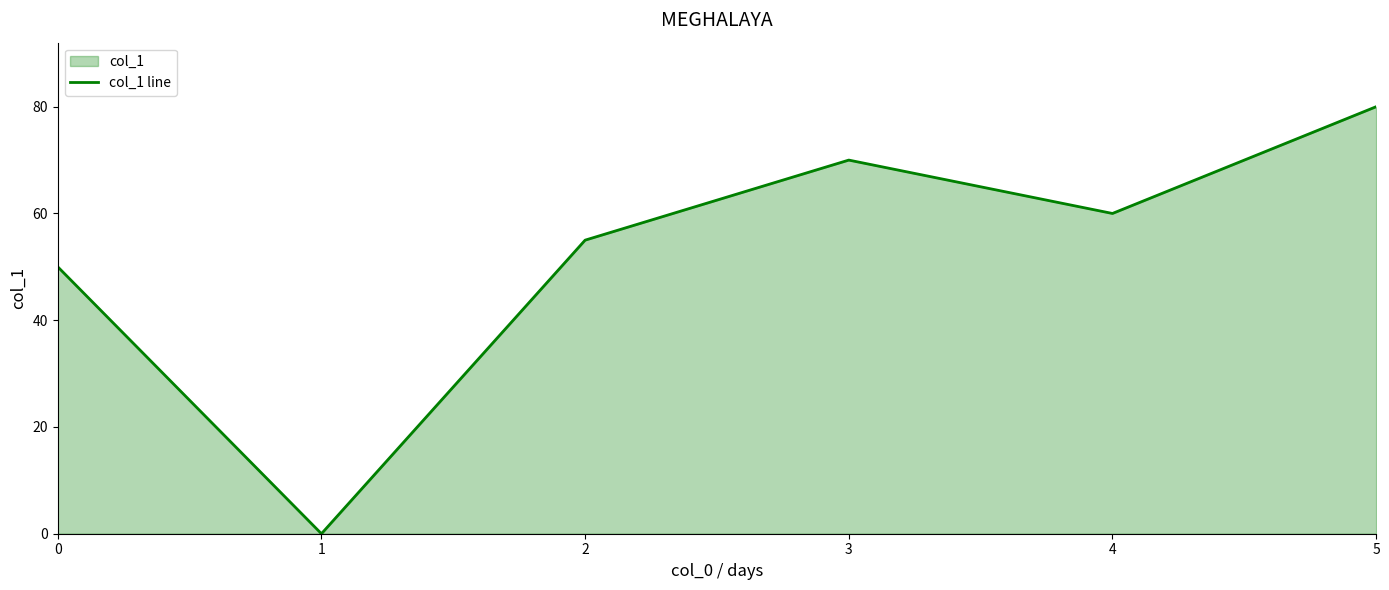

How many interior local peaks (higher than both neighbors) does the data have?

1